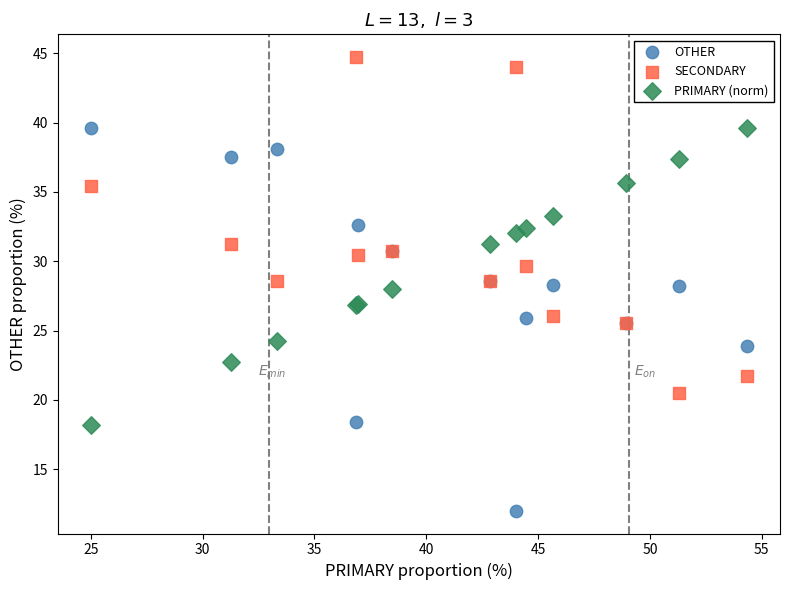

Which series contains the highest Y value?

SECONDARY